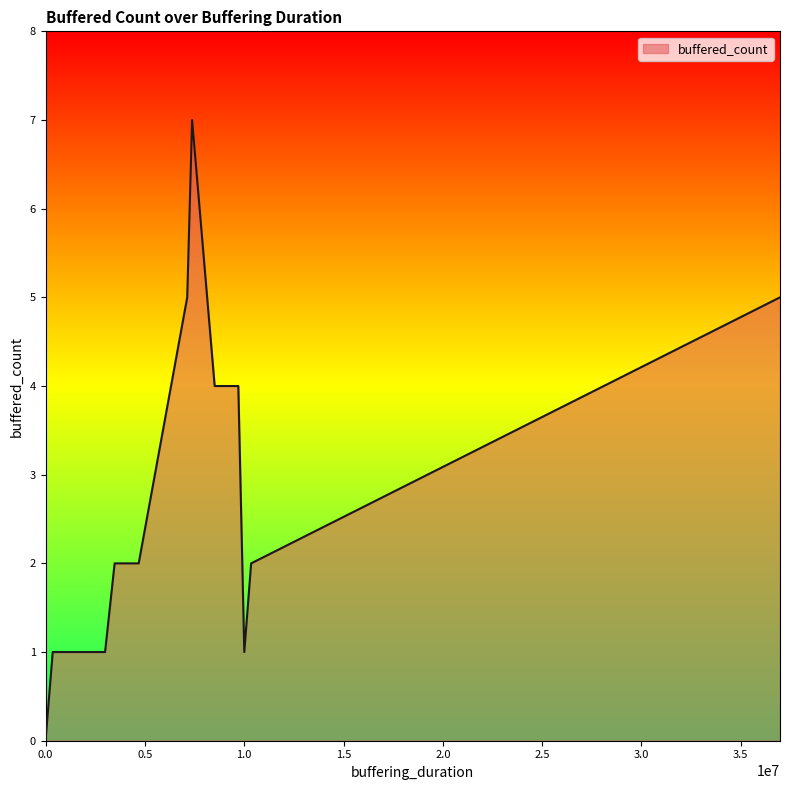

Where is the first local maximum?

3478475